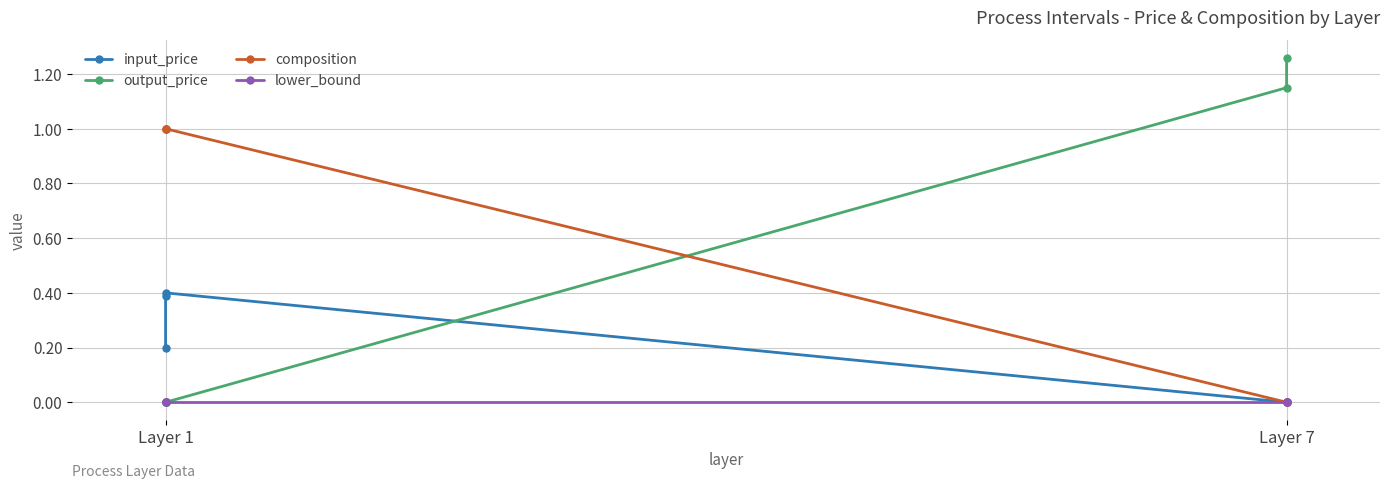

What are all the series names shown in the legend?

input_price, output_price, composition, lower_bound